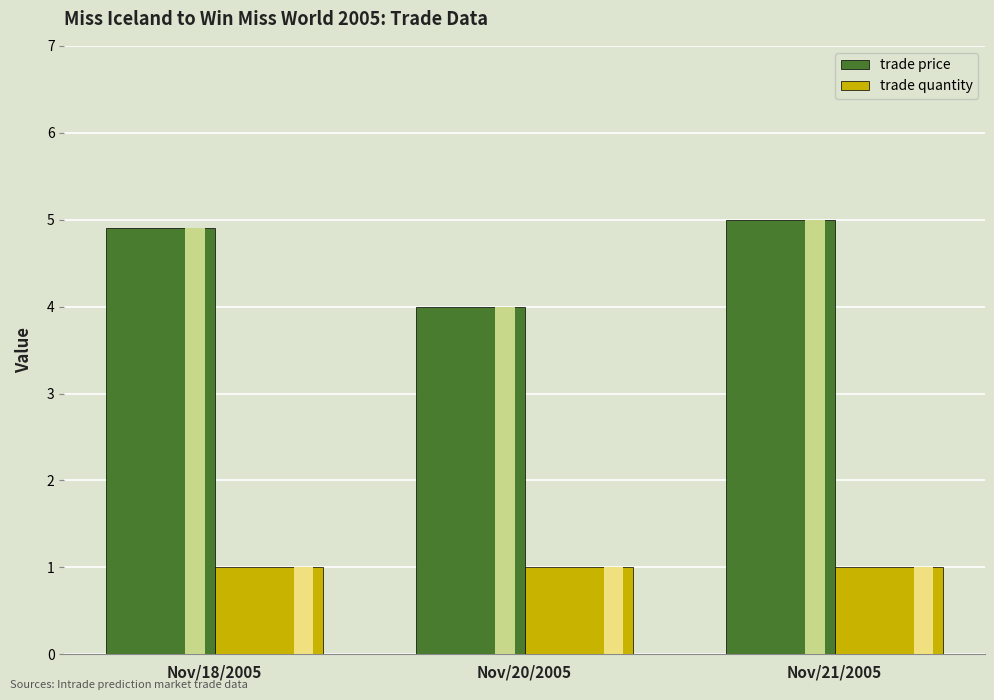

Which series has the largest total across all categories?

trade price